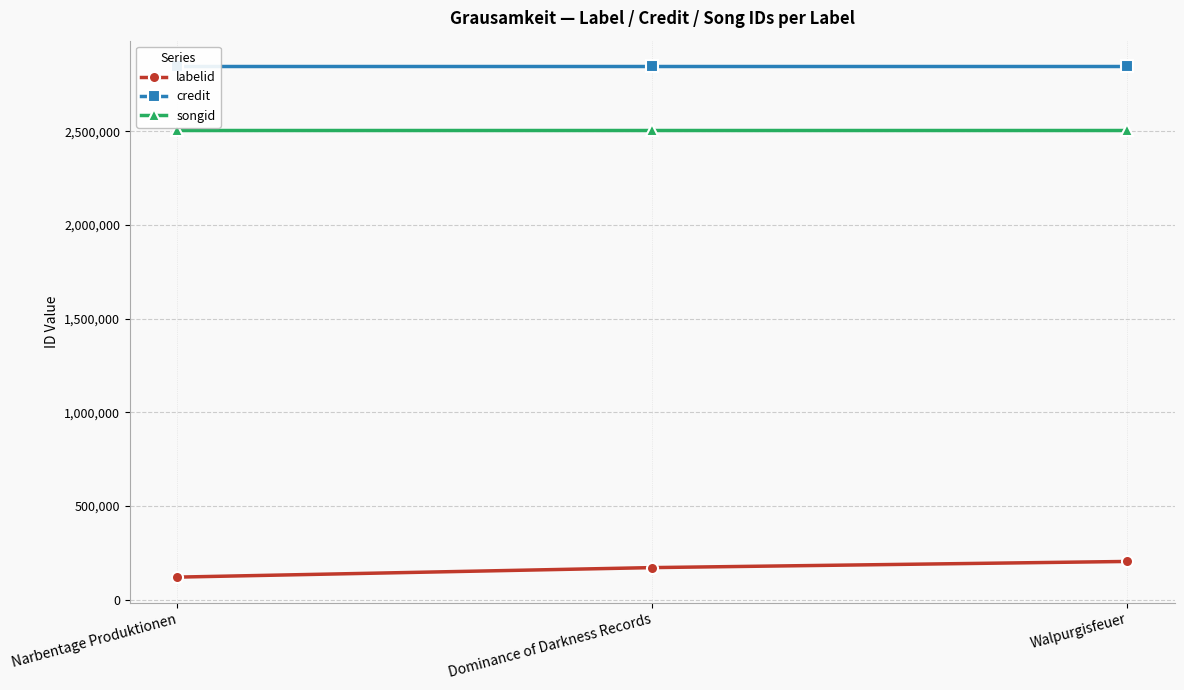

Is the value of songid at Walpurgisfeuer greater than the value of labelid at Walpurgisfeuer?

Yes